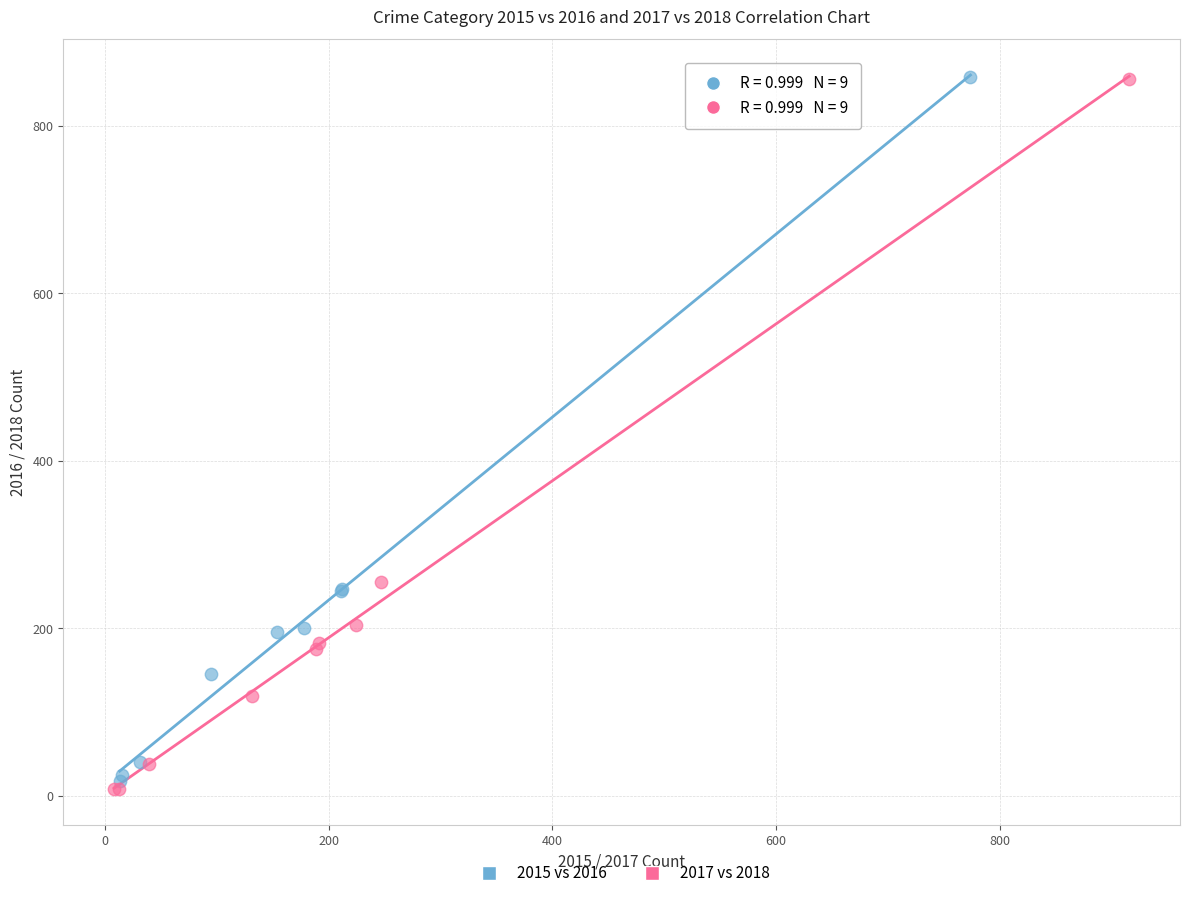

Which series has the widest spread of Y values?

2017 vs 2018